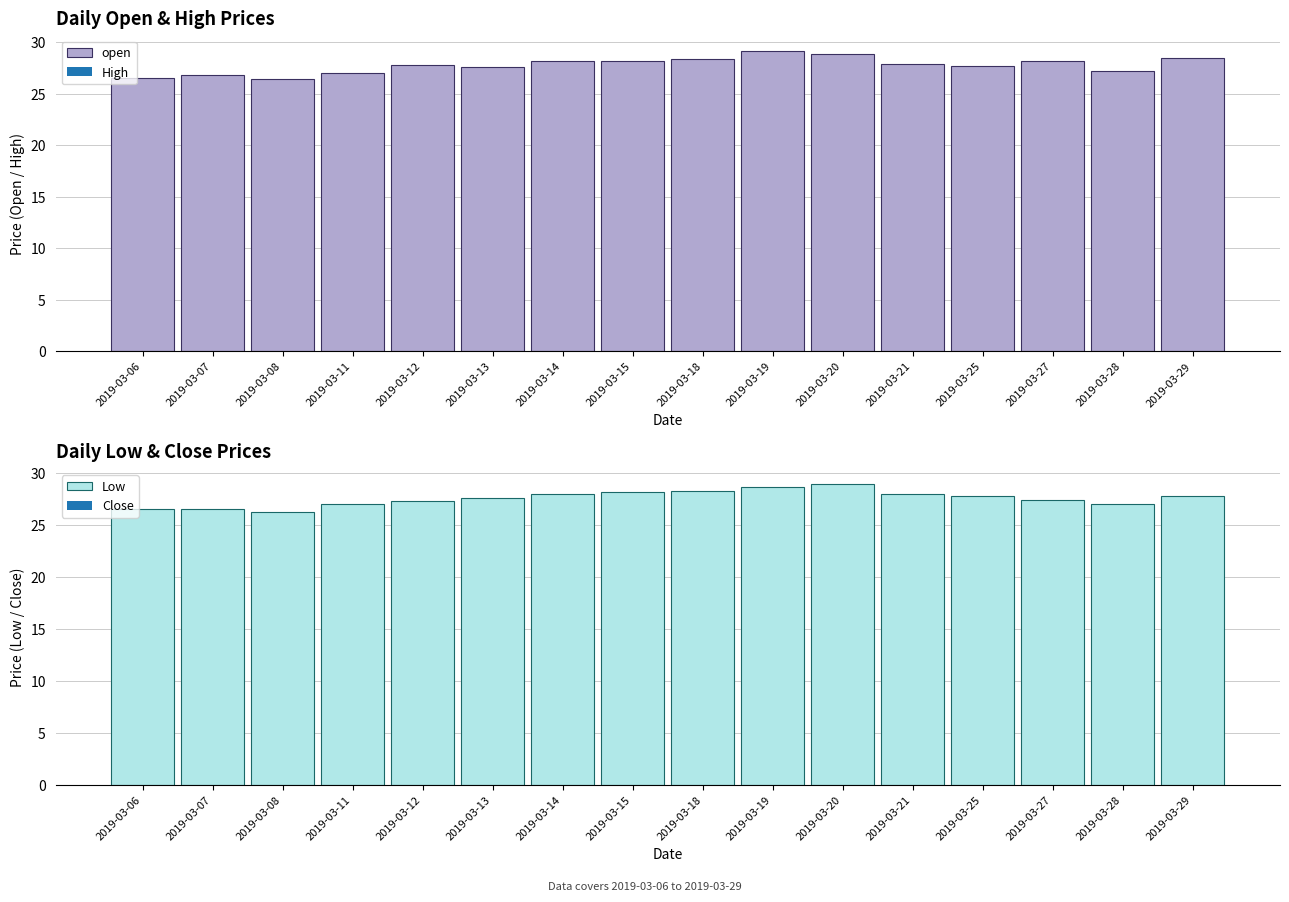

At which category is the sum across all series the highest?

2019-03-19